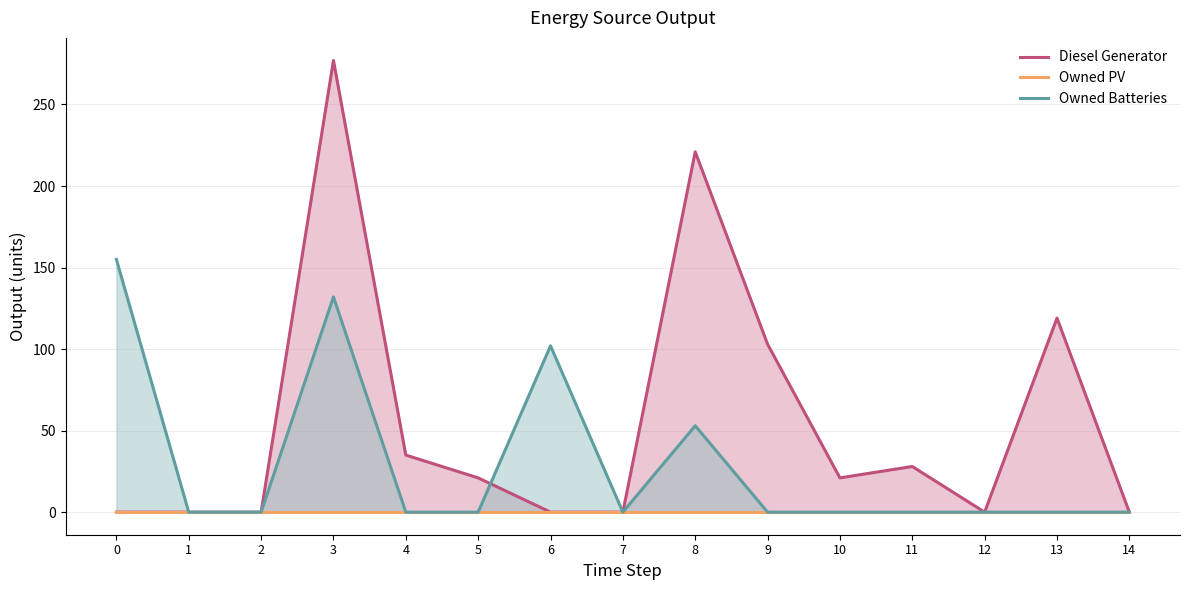

Which has a higher value, 3 or 11?

3